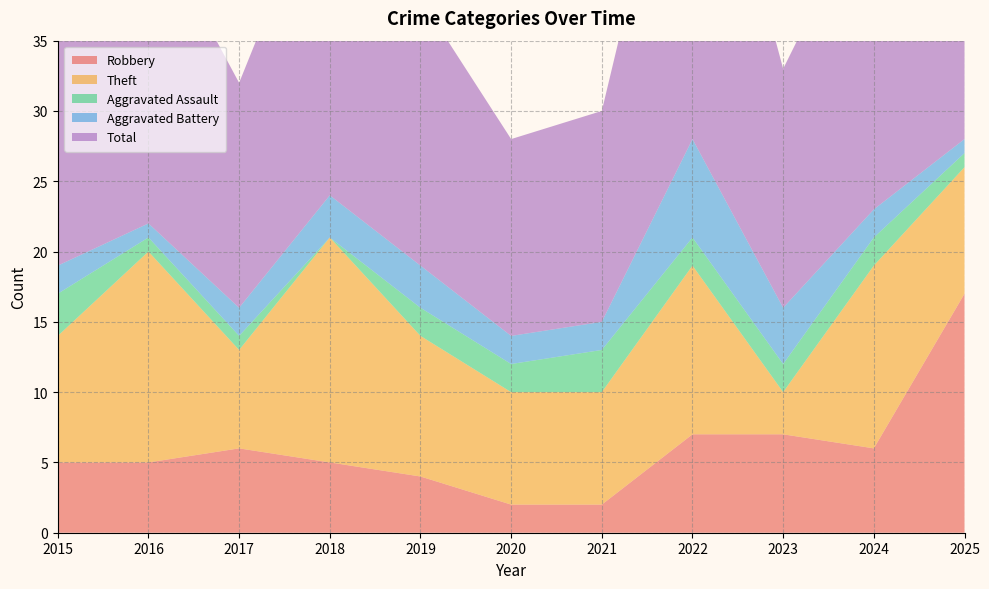

Reading right to left, what are all the values shown in this chart?

Robbery: 2025=17	2024=6	2023=7	2022=7	2021=2	2020=2	2019=4	2018=5	2017=6	2016=5	2015=5
Theft: 2025=9	2024=13	2023=3	2022=12	2021=8	2020=8	2019=10	2018=16	2017=7	2016=15	2015=9
Aggravated Assault: 2025=1	2024=2	2023=2	2022=2	2021=3	2020=2	2019=2	2018=0	2017=1	2016=1	2015=3
Aggravated Battery: 2025=1	2024=2	2023=4	2022=7	2021=2	2020=2	2019=3	2018=3	2017=2	2016=1	2015=2
Total: 2025=29	2024=23	2023=17	2022=29	2021=15	2020=14	2019=19	2018=24	2017=16	2016=22	2015=19